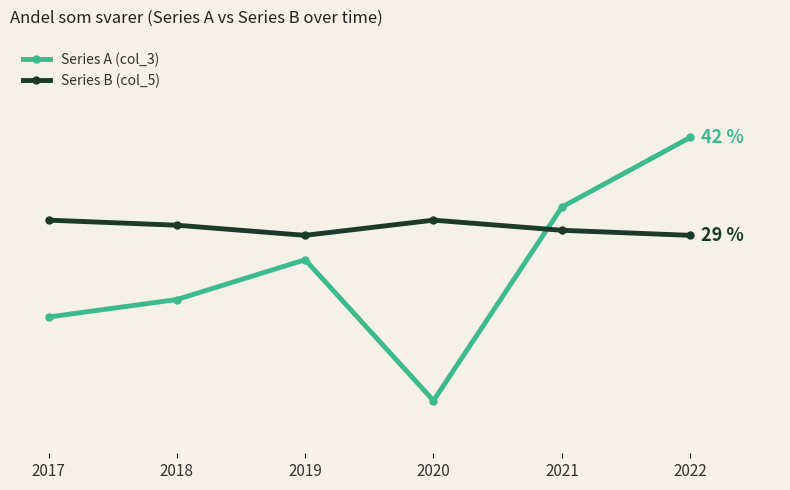

Where does the Series A (col_3) series first go above 25?

2019